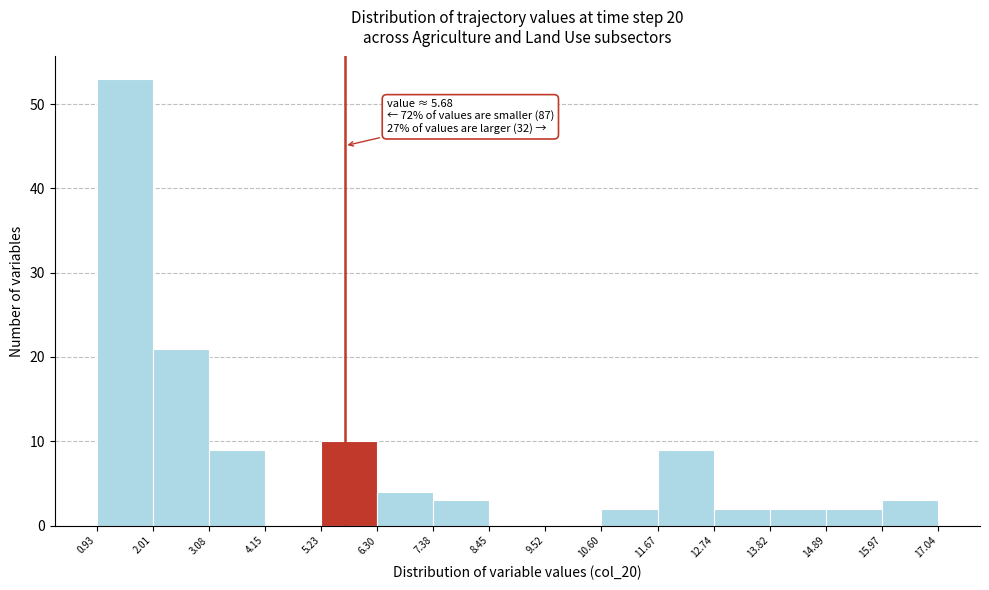

Over which range of the x-axis is the bar tallest?

0.93 to 2.01